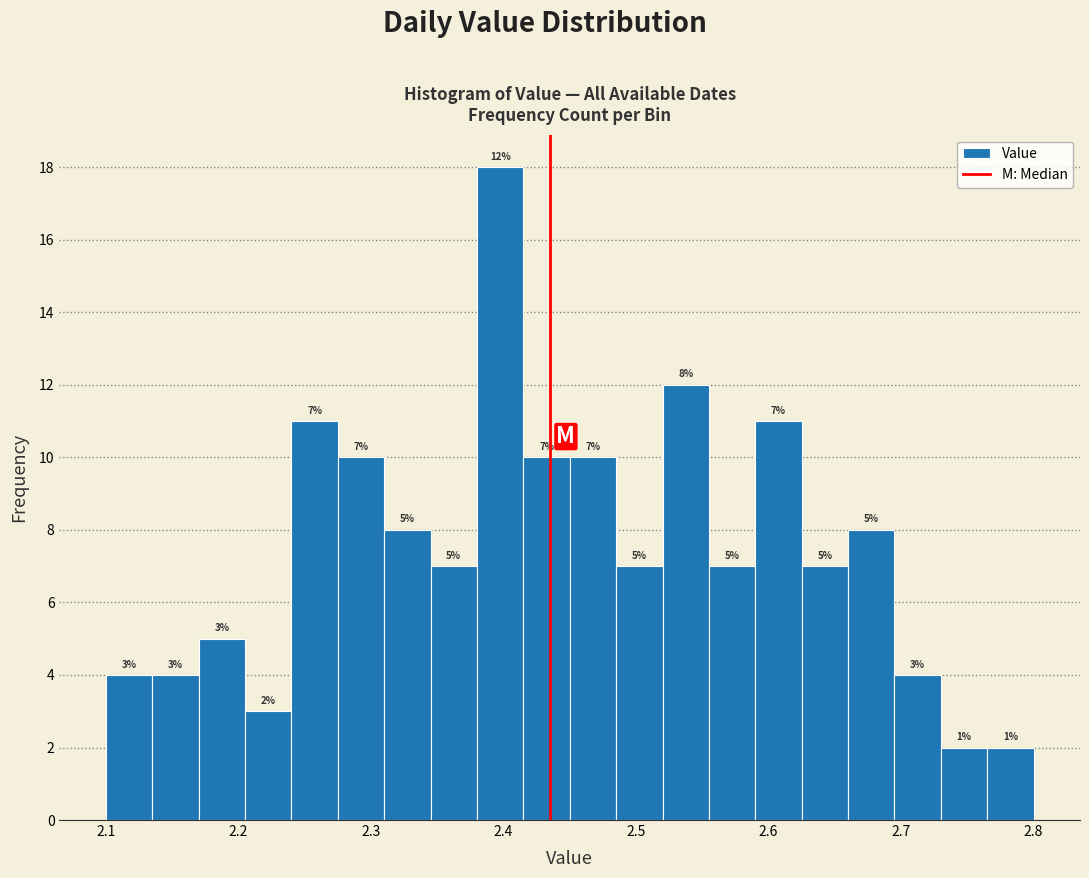

Read against the x-axis, roughly where is the centre of the tallest bar?

2.40